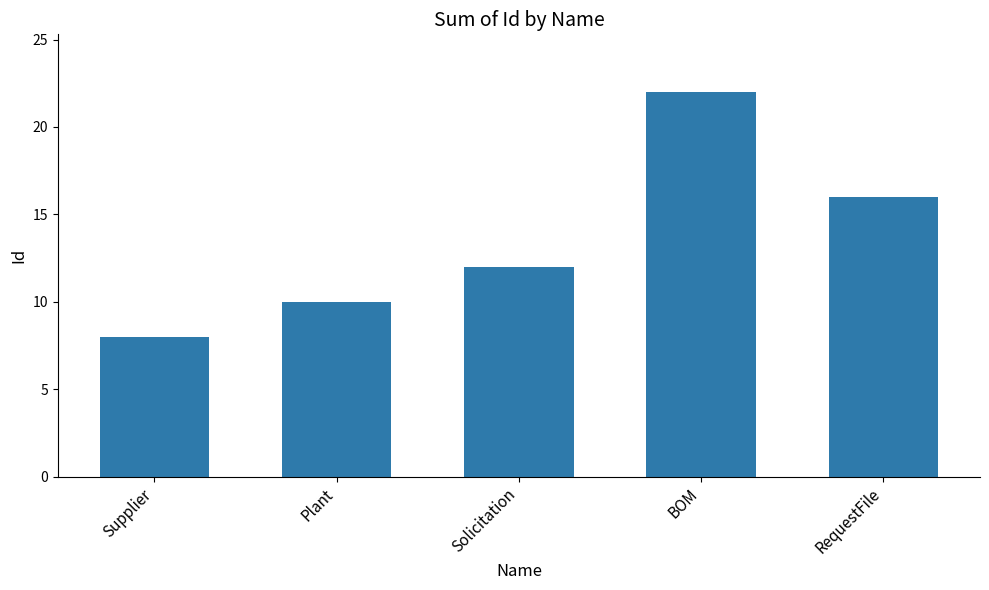

What is the approximate value at RequestFile?

16